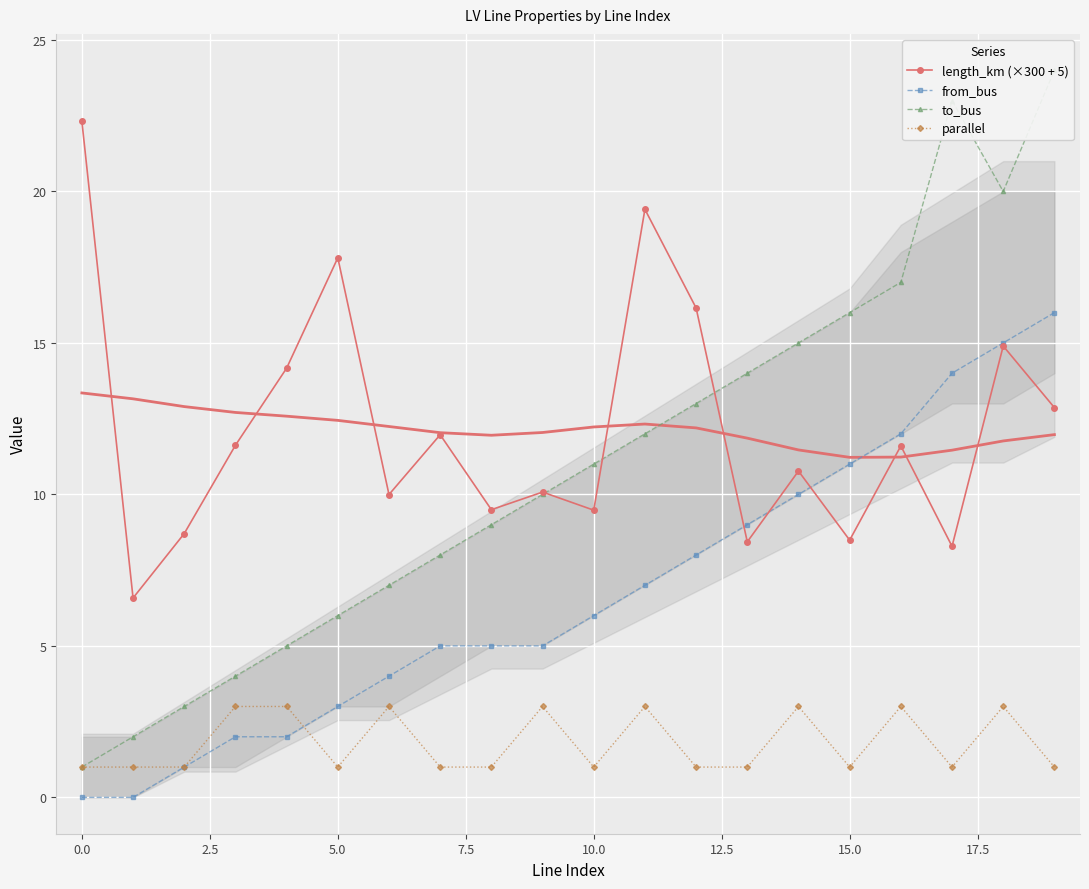

Count the number of categories in the chart.

20